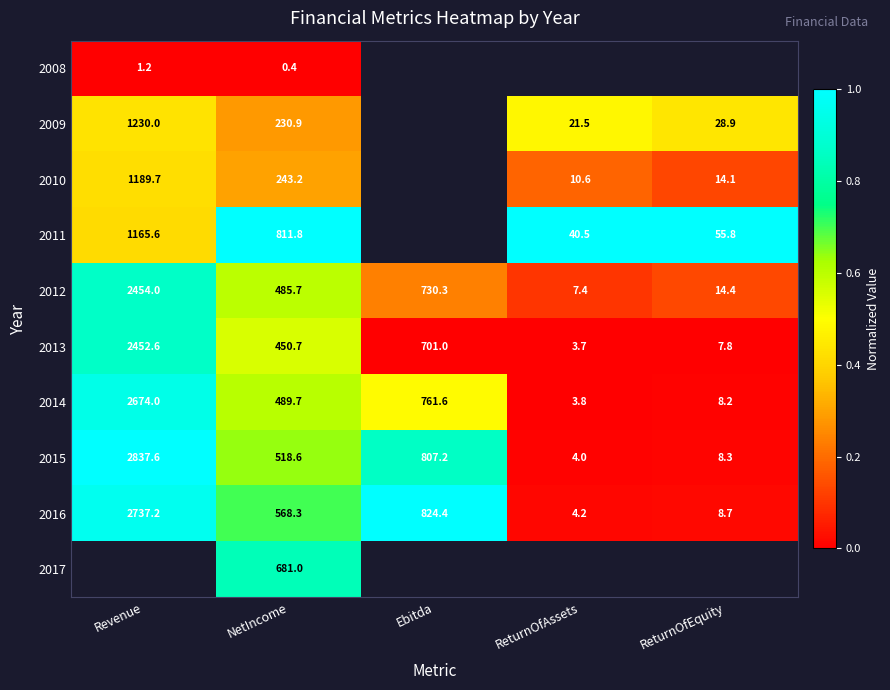

Is it true that 2011 equals 2029.2 at Revenue?

False